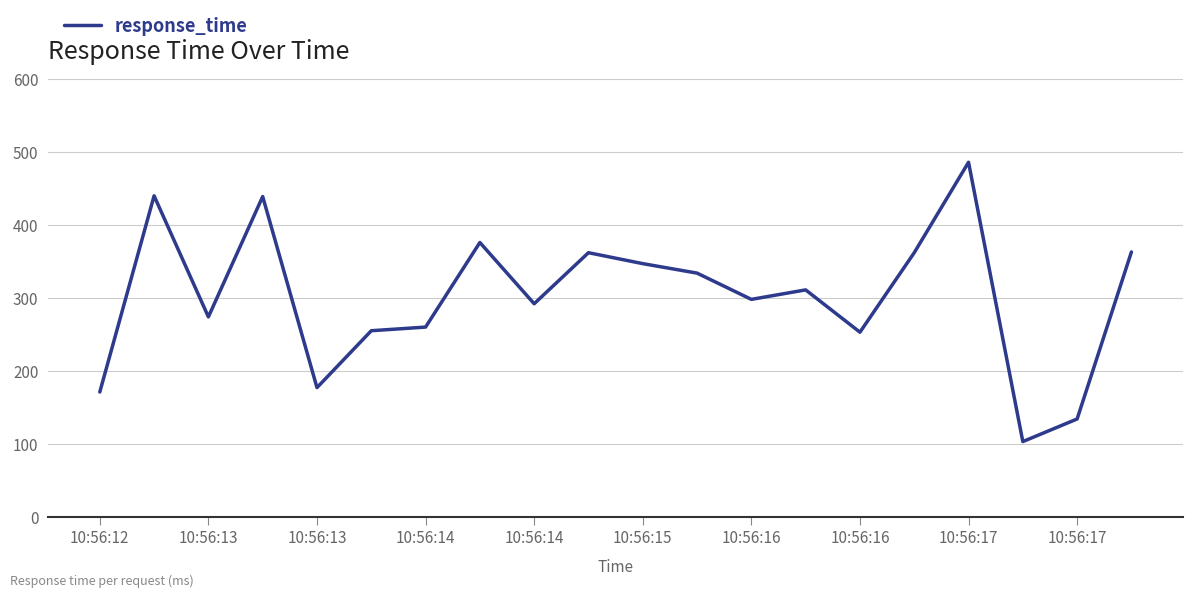

What is the sum of all values?

6037